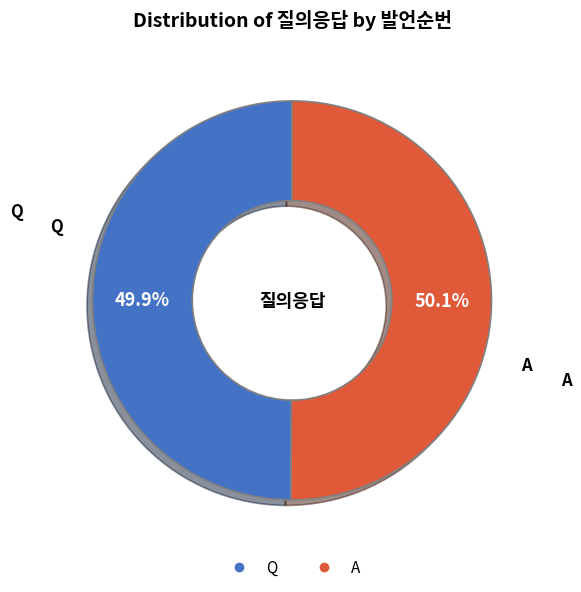

What percentage is the Q slice, to the nearest percent?

50%